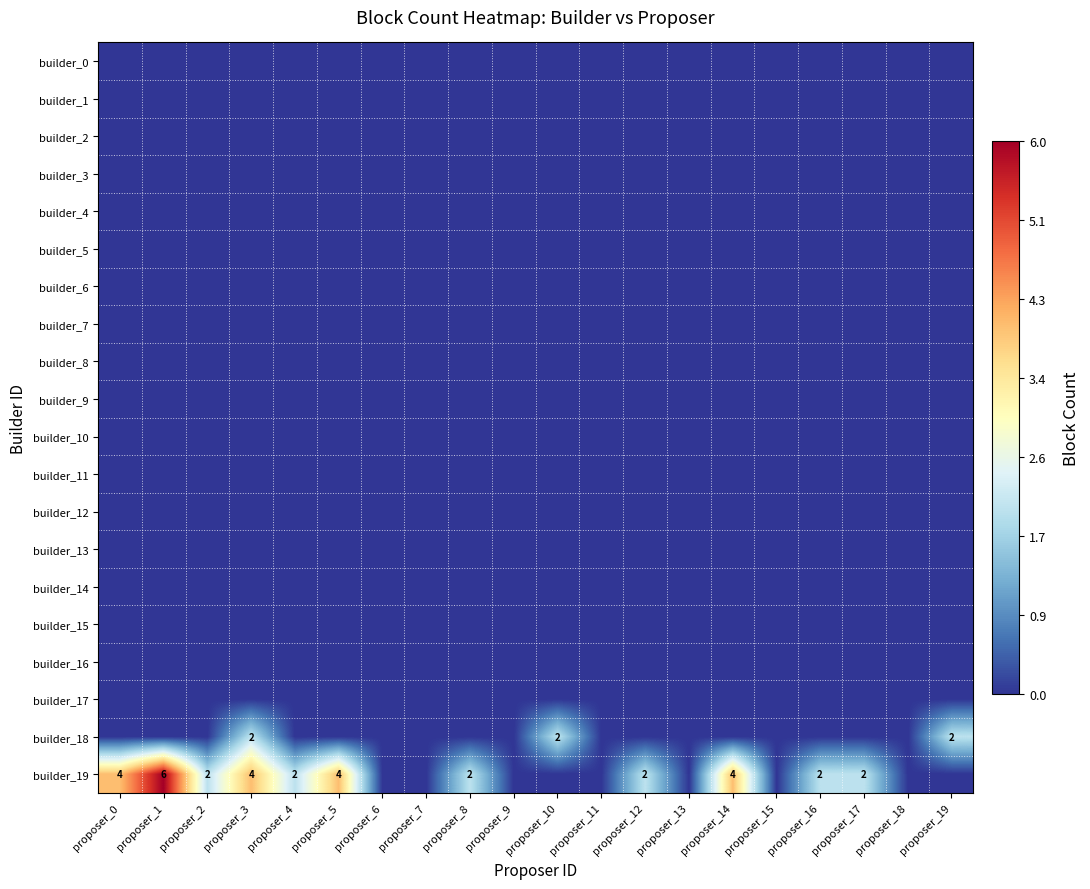

Where is builder_0 nearest to the value 0?

proposer_0